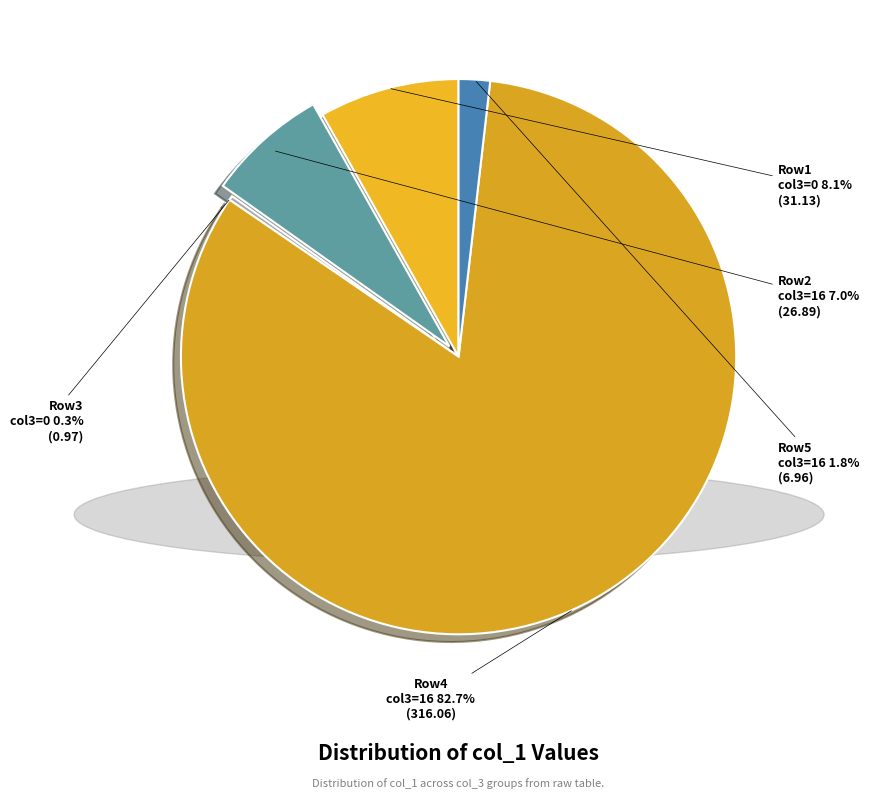

Which category has the biggest portion of the pie?

Row 4 (col_3=16)